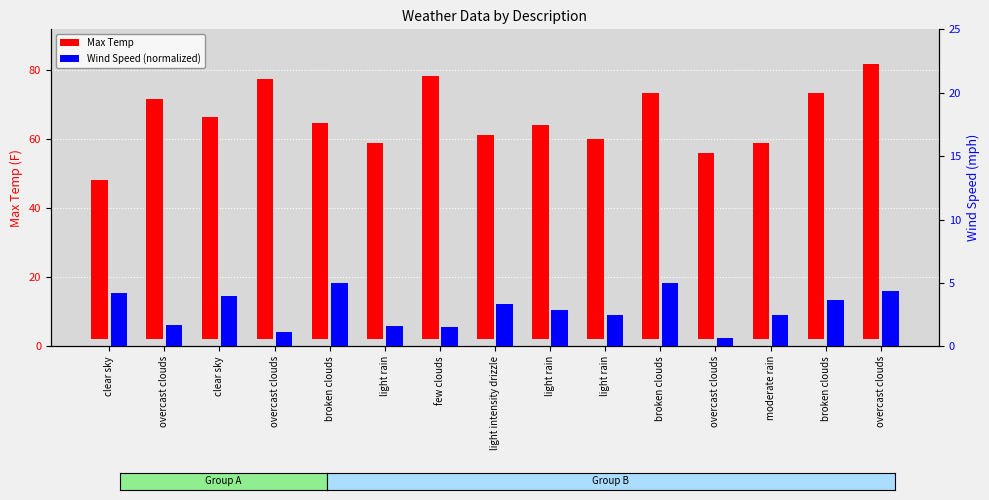

What is the sum of all Wind Speed (normalized) values?

44.0